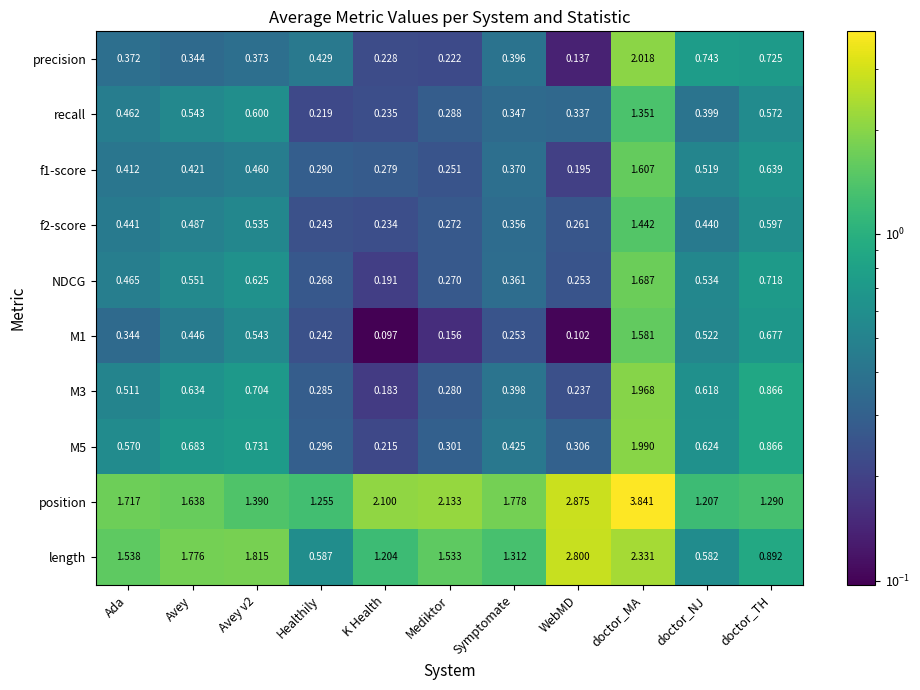

Between Healthily and WebMD, which series saw the biggest shift?

length